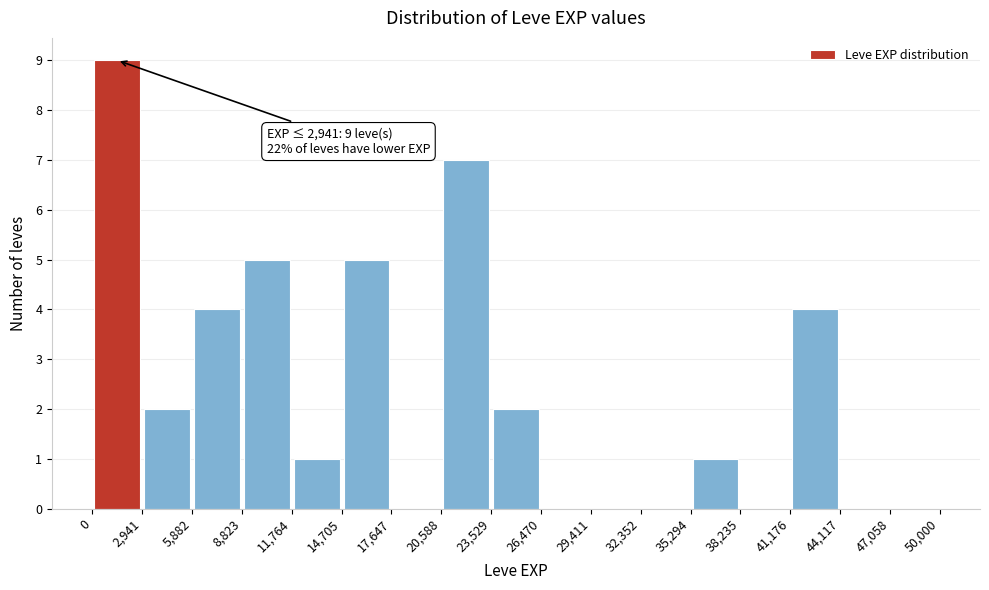

Over which range of the x-axis is the bar tallest?

0 to 2,941